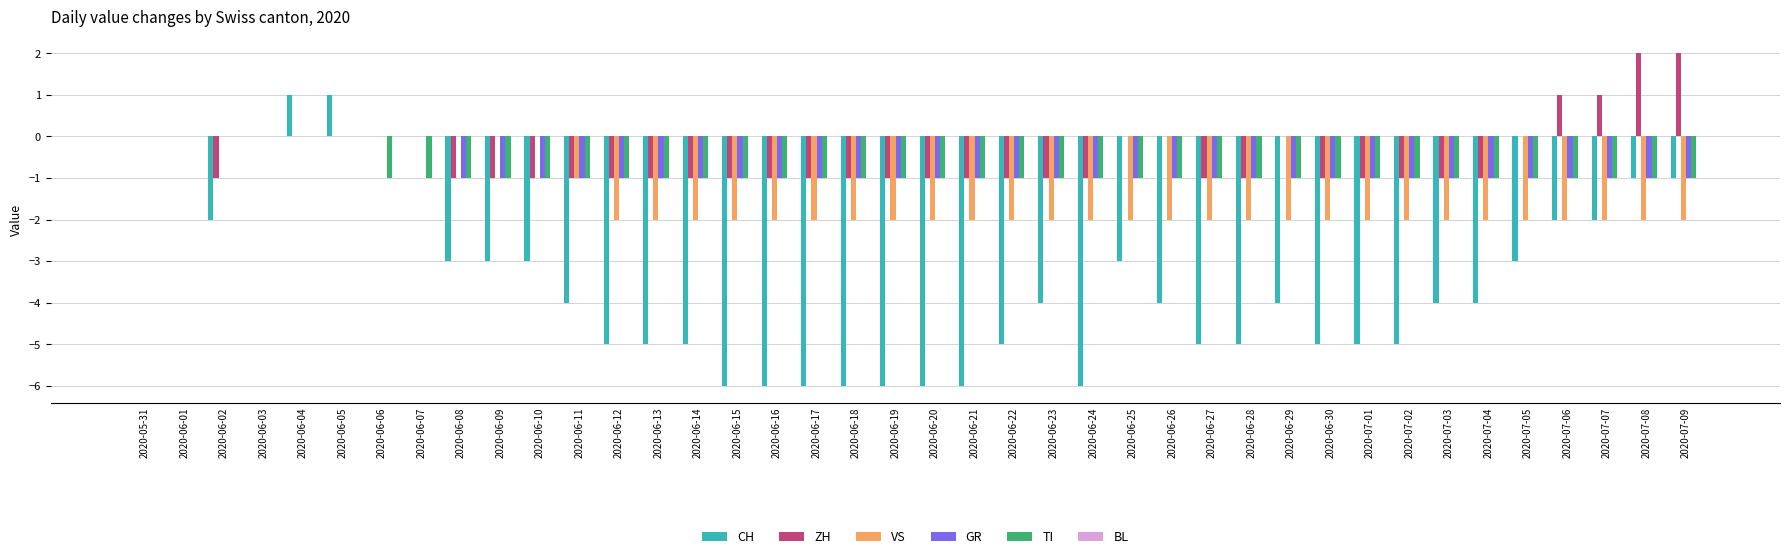

Is the value of CH at 2020-06-22 greater than the value of GR at 2020-07-01?

No